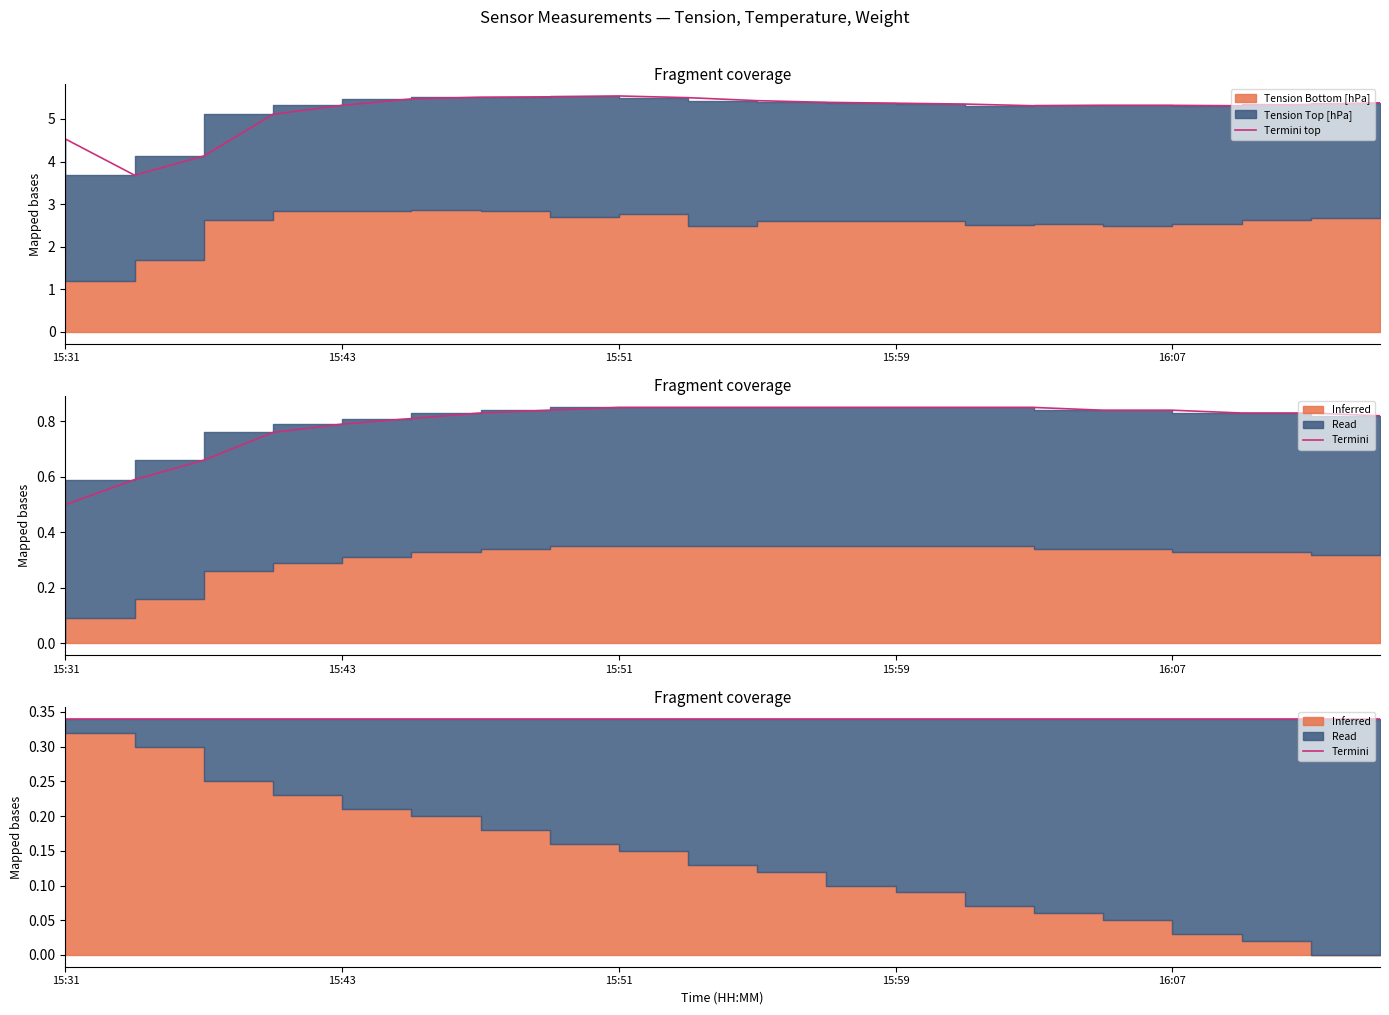

Which series has the widest spread of values?

Termini top